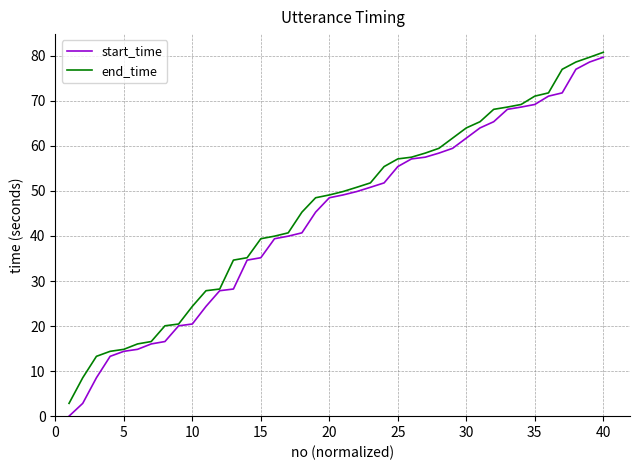

What is the difference between the maximum and minimum values in the end_time series?

77.9